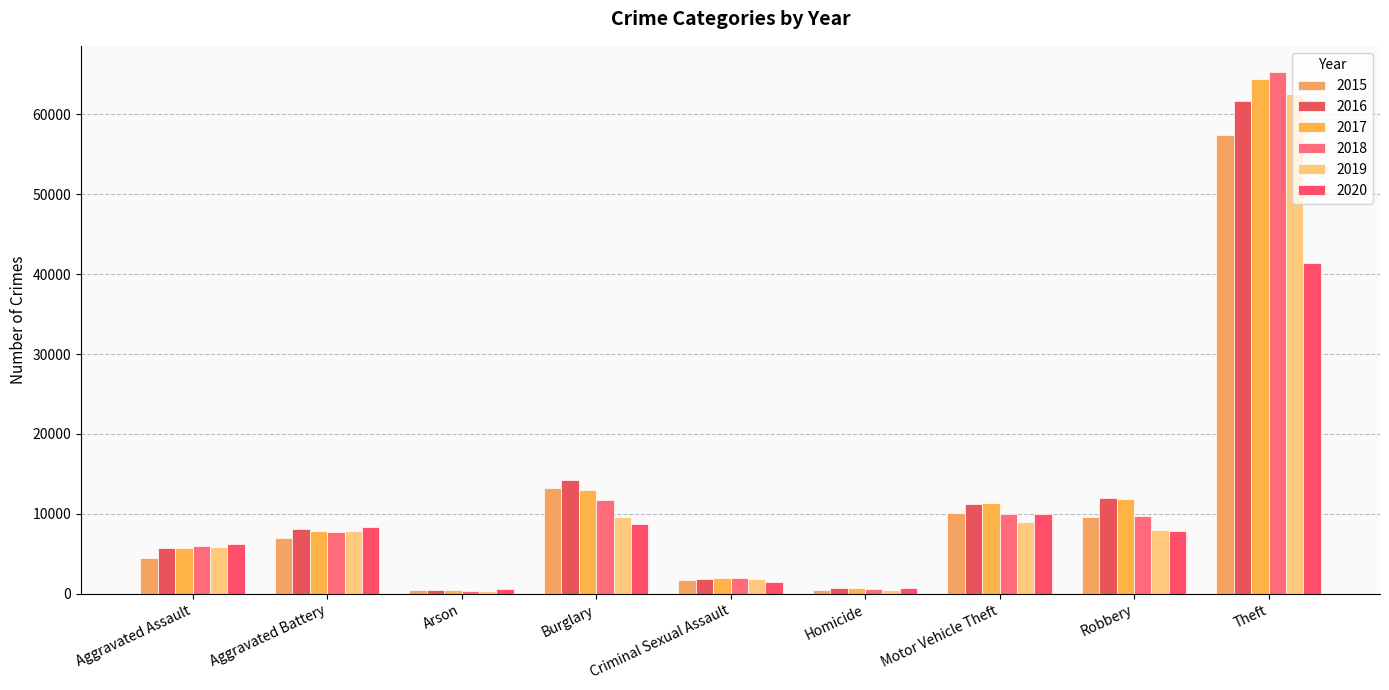

Where is 2020 nearest to the value 20956?

Motor Vehicle Theft